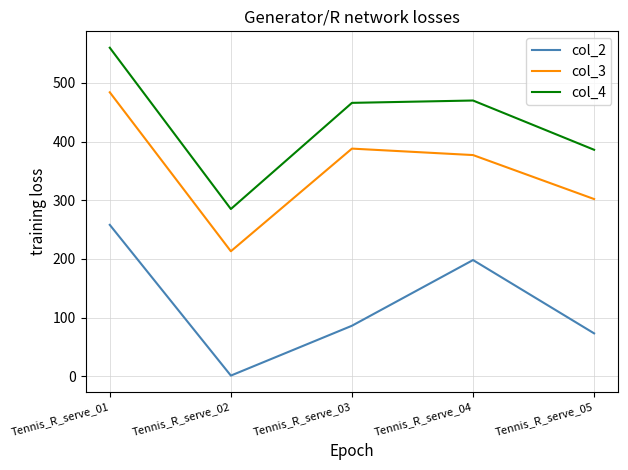

True or false: col_3 and col_2 cross at least once.

False